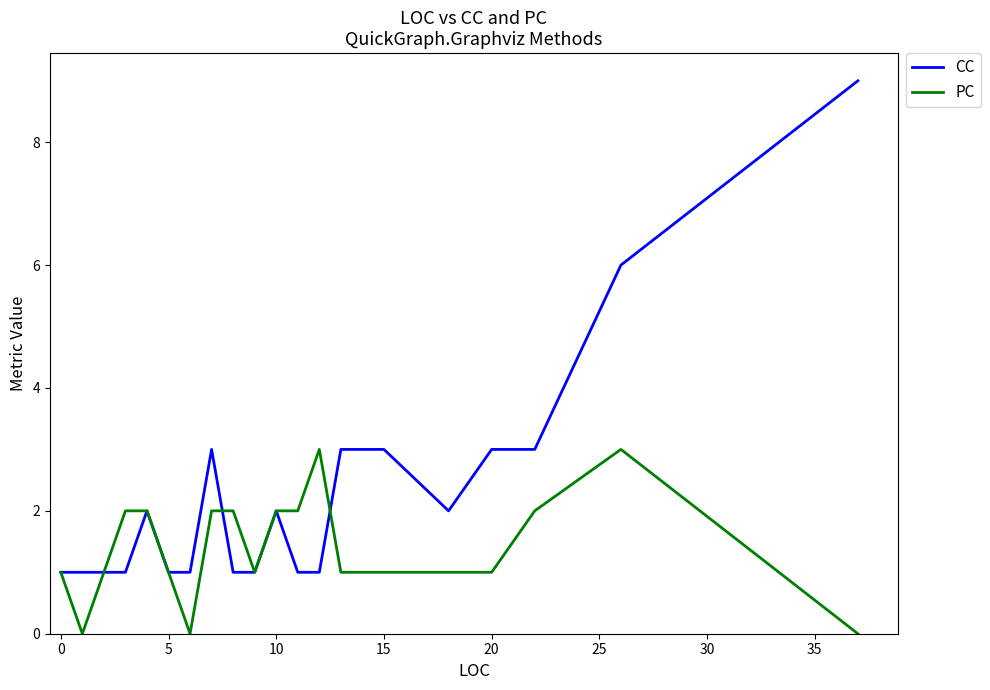

What is the maximum value shown in the chart?

9